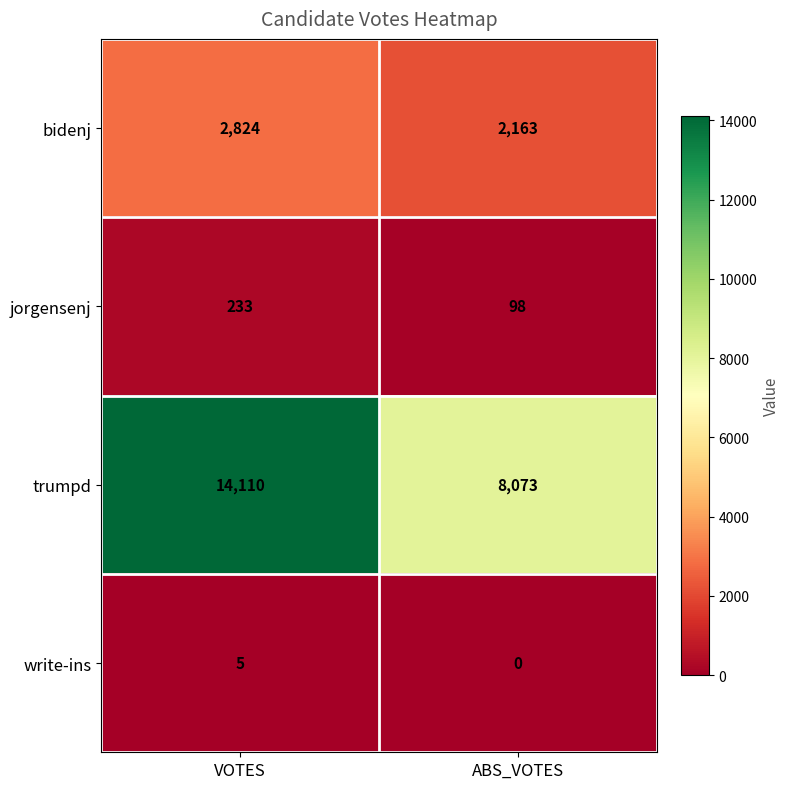

The value of bidenj at VOTES is 2824. True or false?

True